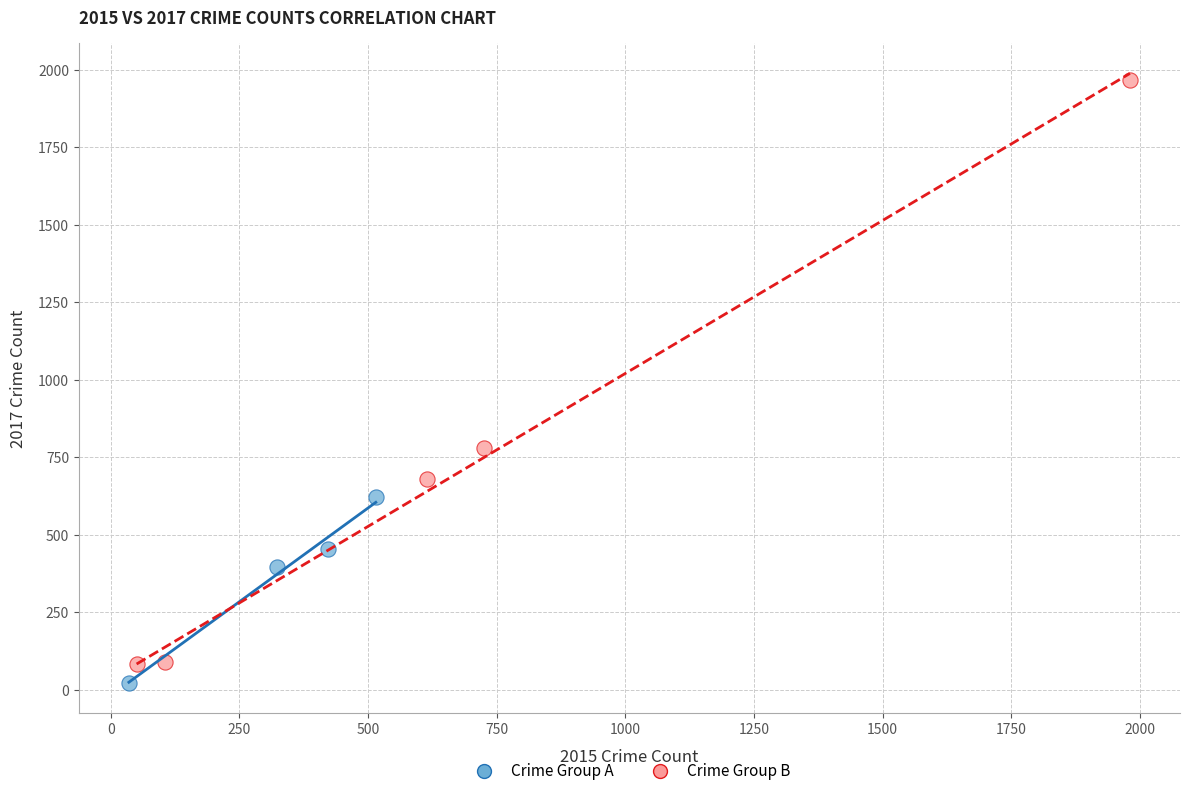

What are all the series names shown in the legend?

Crime Group A, Crime Group B